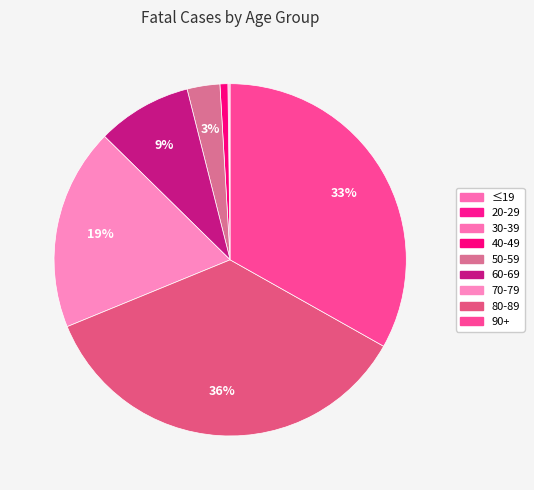

Is 50-59 the majority of the pie?

No